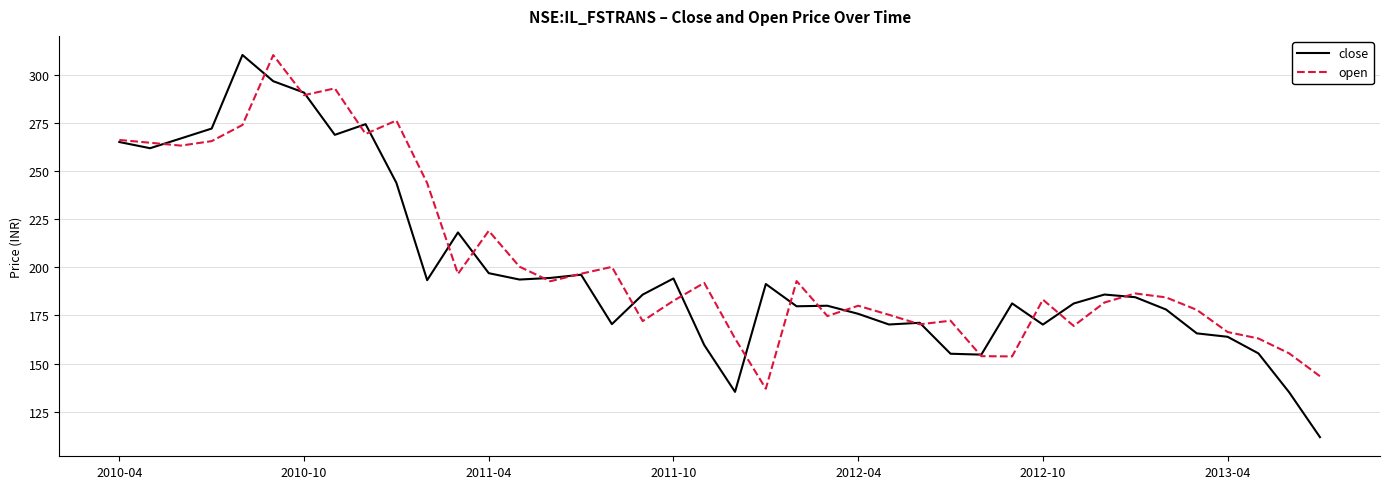

What is the minimum value for open?

136.9